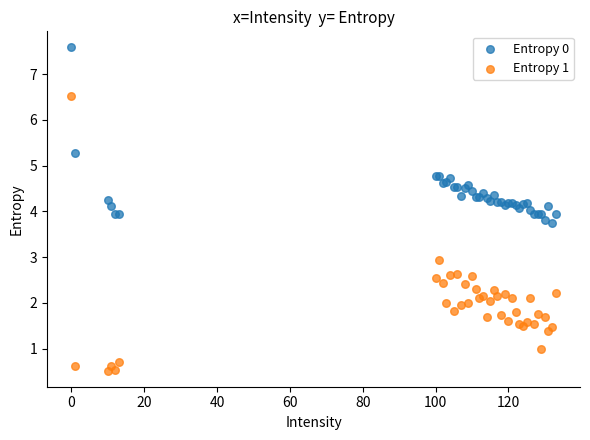

What is the X range (max minus min) for the scatter plot?

133.0